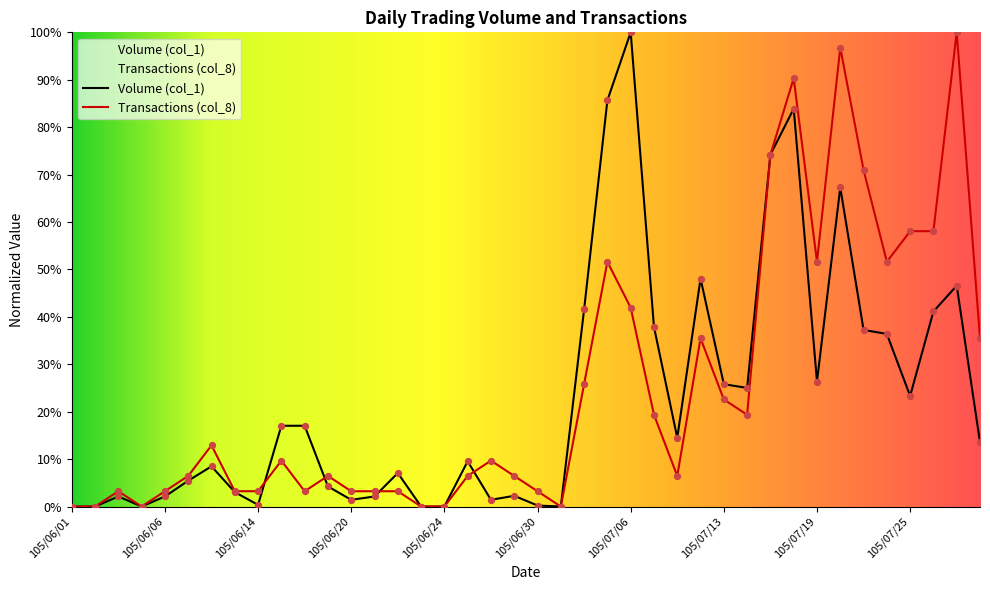

Which series reaches the minimum Y coordinate?

Volume (col_1)